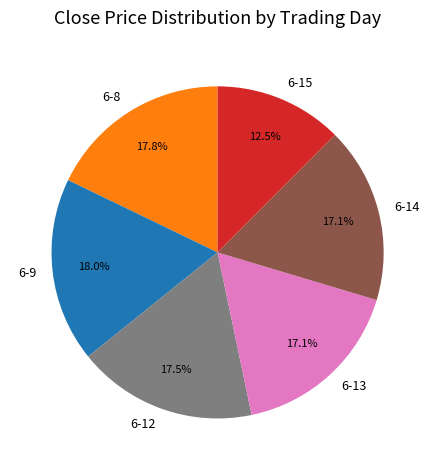

Approximately how many times larger is the value at 6-14 compared to 6-8?

1.0